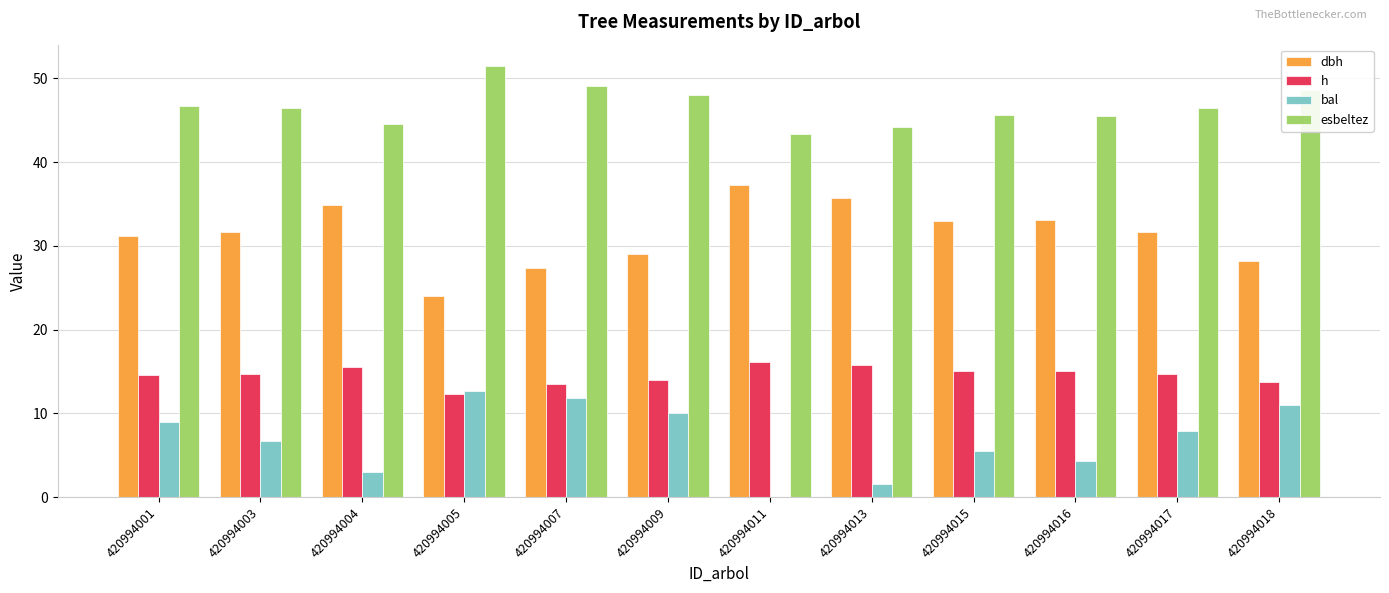

True or false: h has a value of 15.1 at 420994015.

True